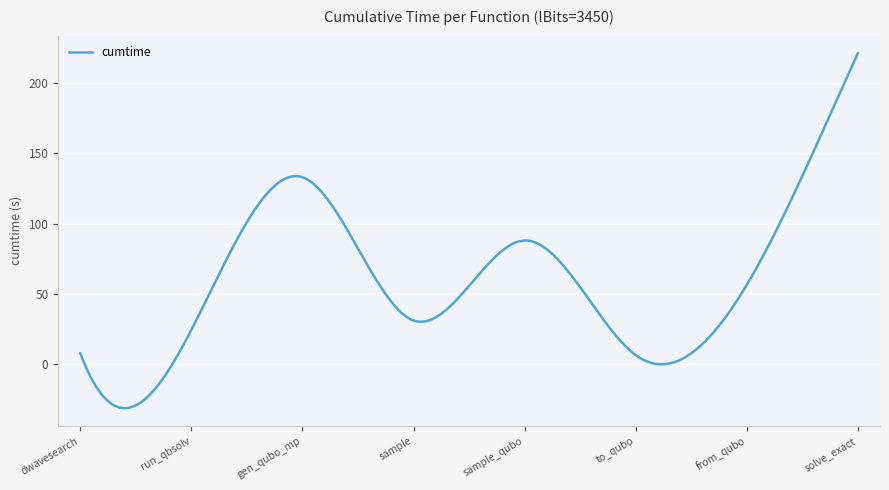

What is the greatest value displayed?

221.2